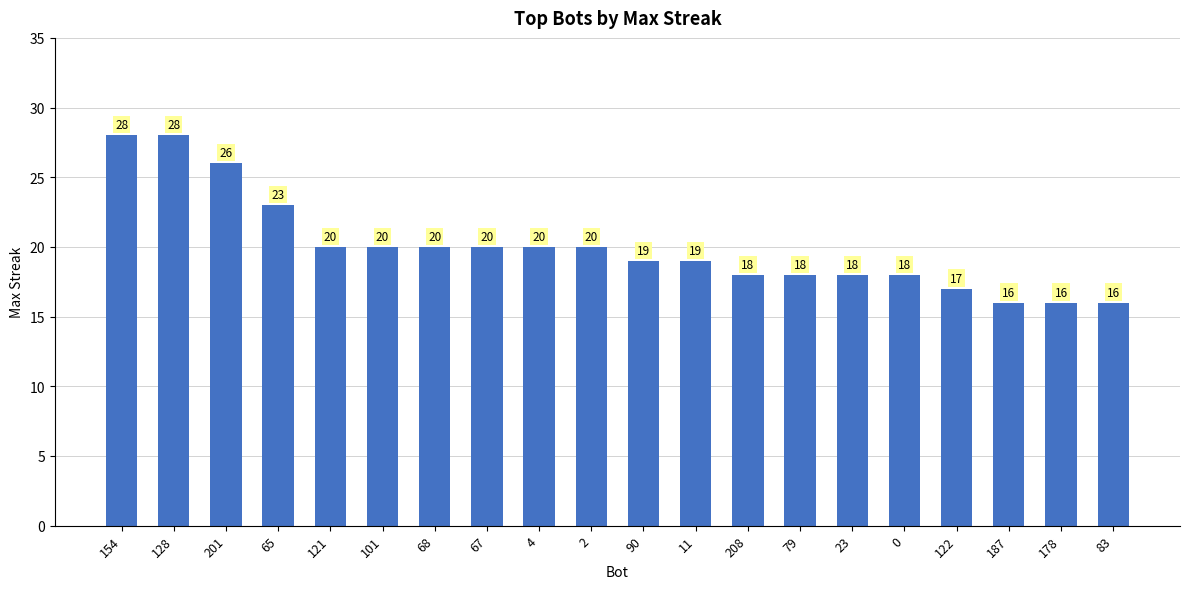

Where does the data first go above 20?

154